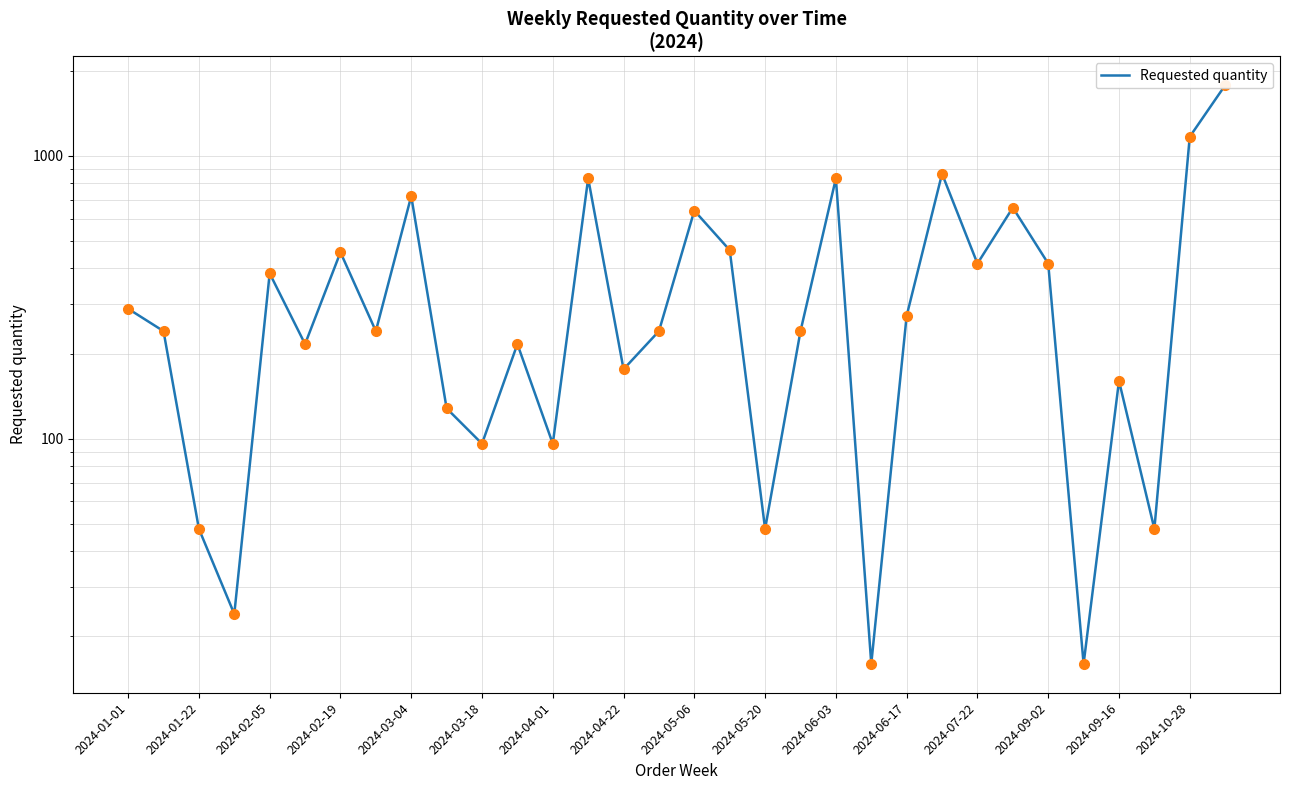

What is the ratio of the value at 17 to the value at 16?

0.7